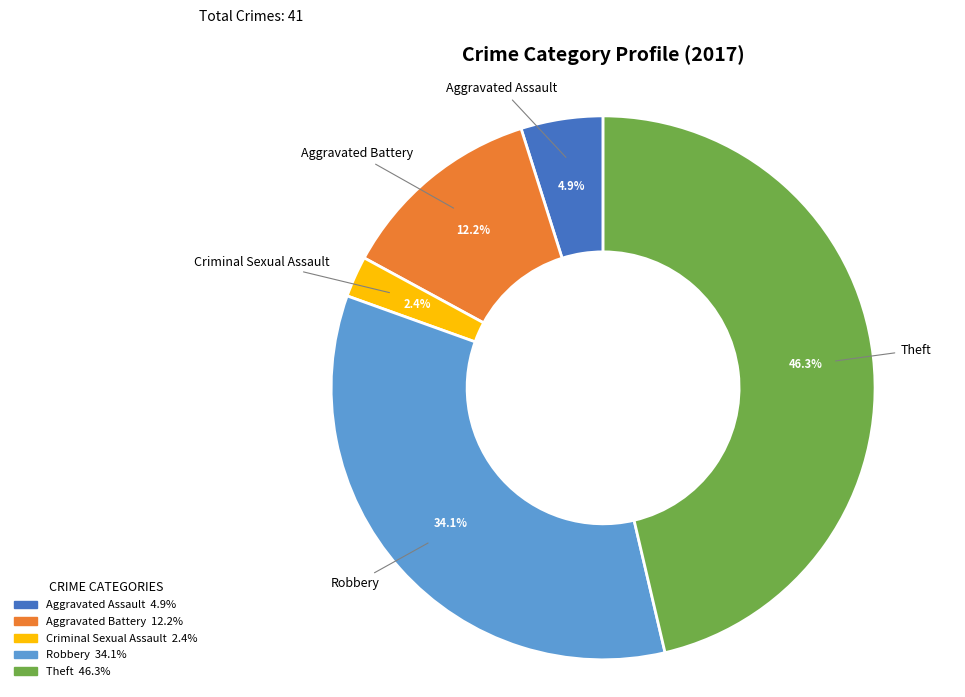

Is there a majority slice in this chart?

No